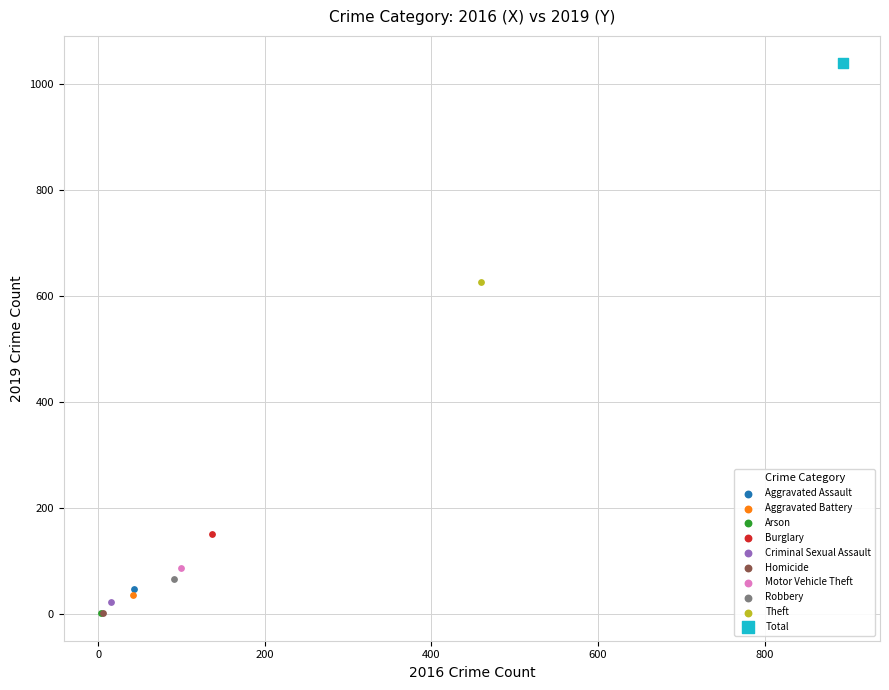

What are all the series names shown in the legend?

Aggravated Assault, Aggravated Battery, Arson, Burglary, Criminal Sexual Assault, Homicide, Motor Vehicle Theft, Robbery, Theft, Total